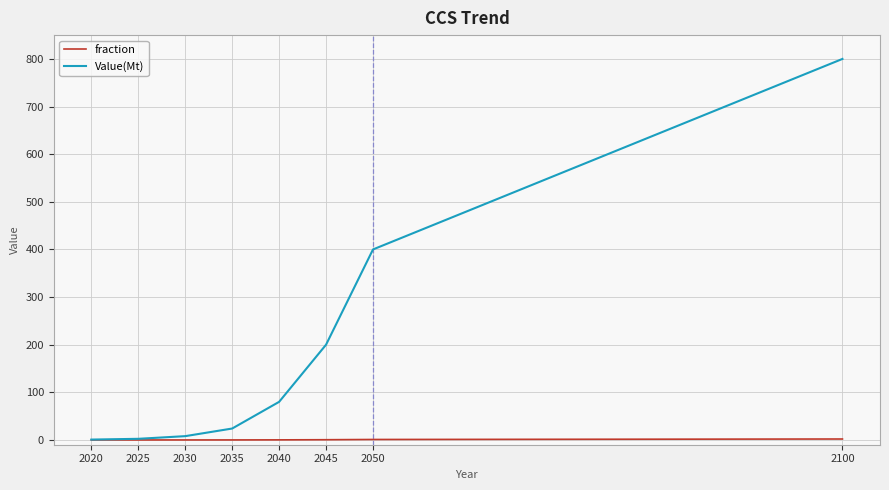

How many lines are shown in the chart?

2